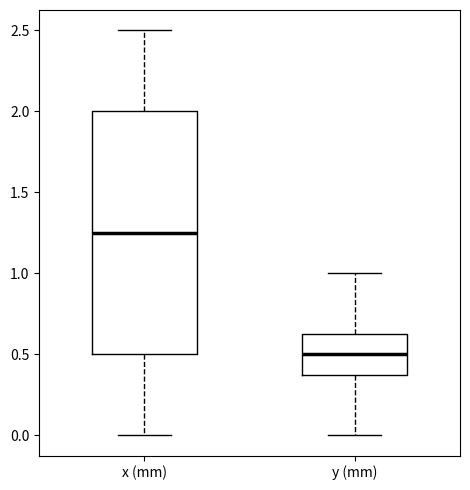

Reading left to right, read every box against the y-axis: the position of its median line, the range the box covers, and the ends of its whiskers. The values are not printed on the chart, so give them approximately, as read against the axis.

x (mm): median 1.25, box 0.50 to 2.00, whiskers 0.00 to 2.50
y (mm): median 0.50, box 0.40 to 0.65, whiskers 0.00 to 1.00